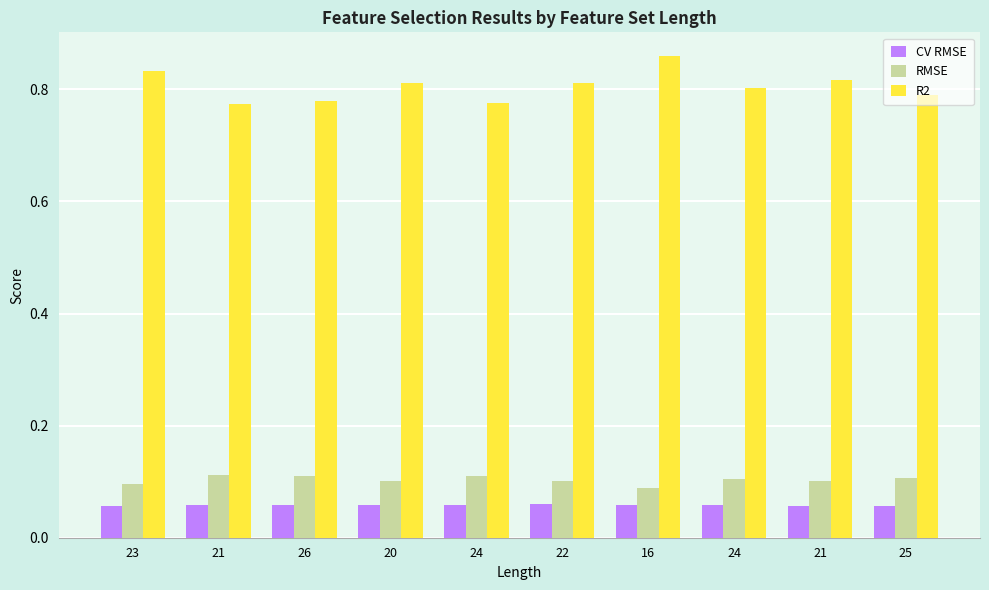

What is the maximum value shown in the chart?

0.9